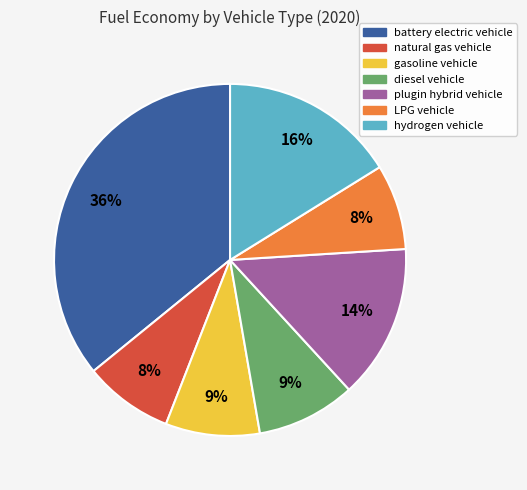

Is there any slice that represents more than half of the pie?

No